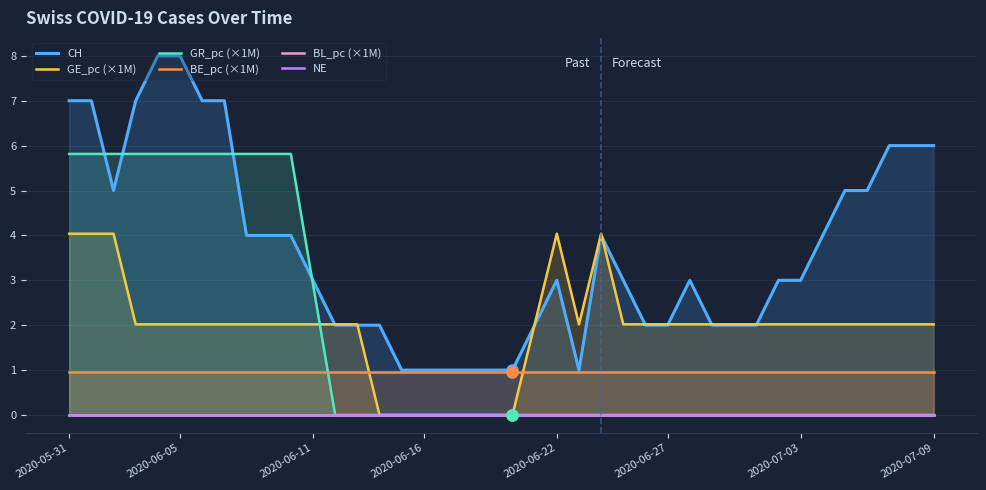

At which label does CH first exceed 3?

2020-05-31